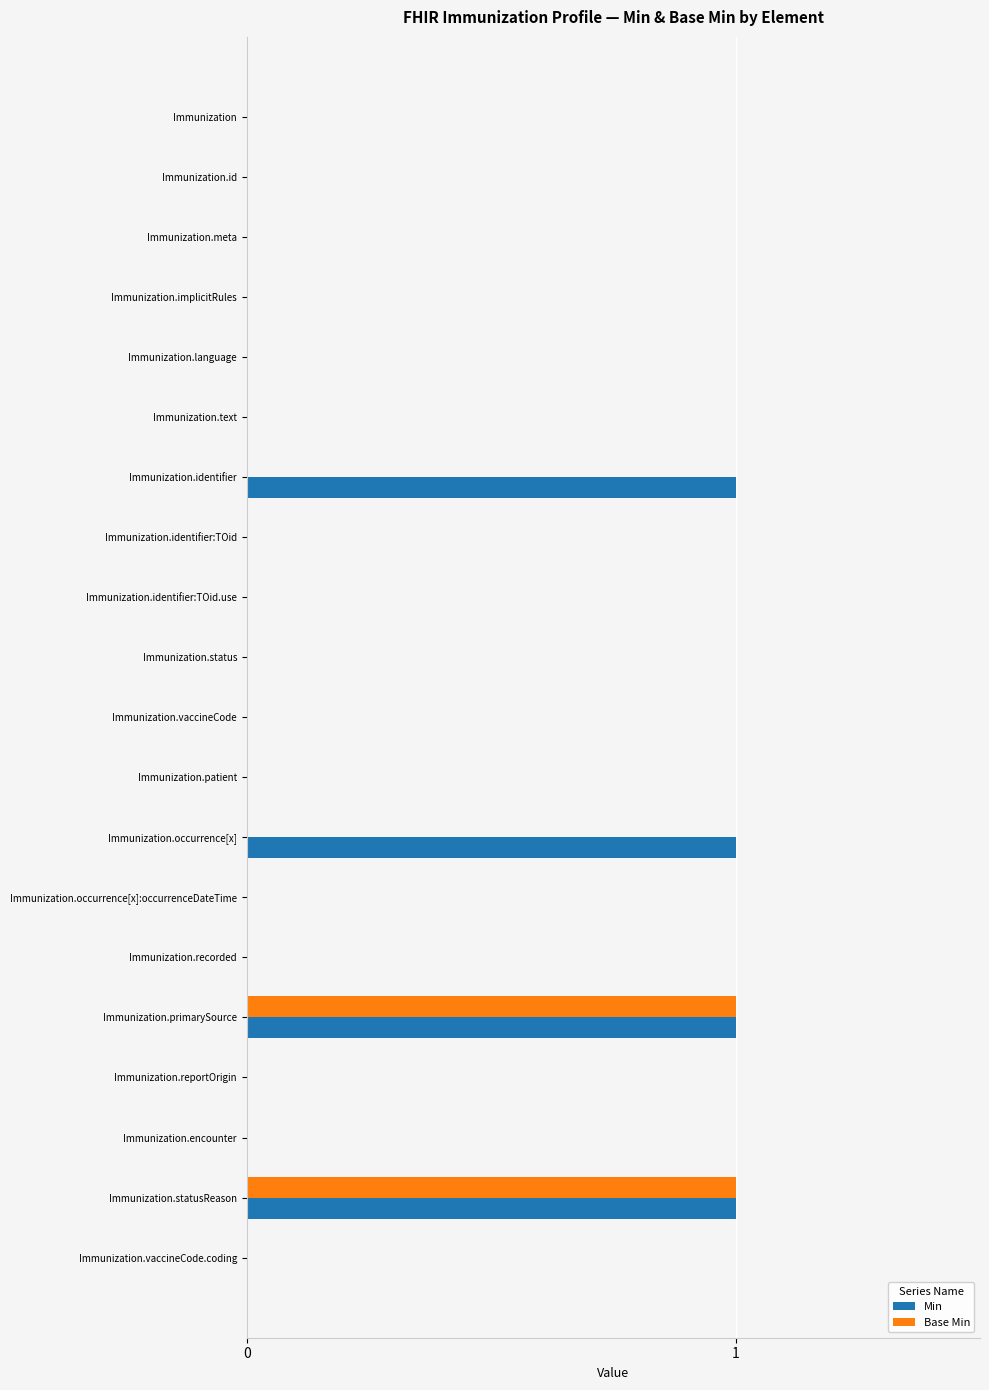

Which series has the largest total across all categories?

Min